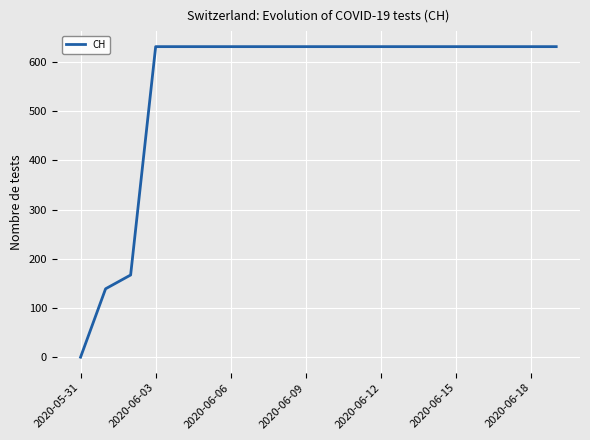

What is the greatest value displayed?

631